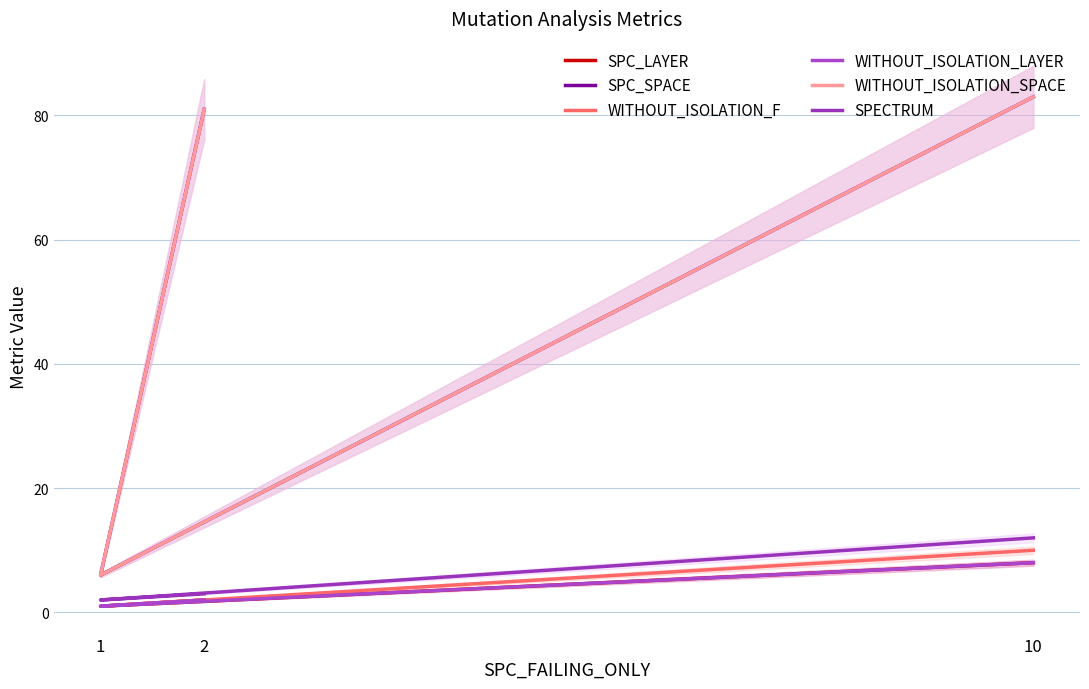

Between 2 and 10, which series saw the biggest shift?

SPECTRUM